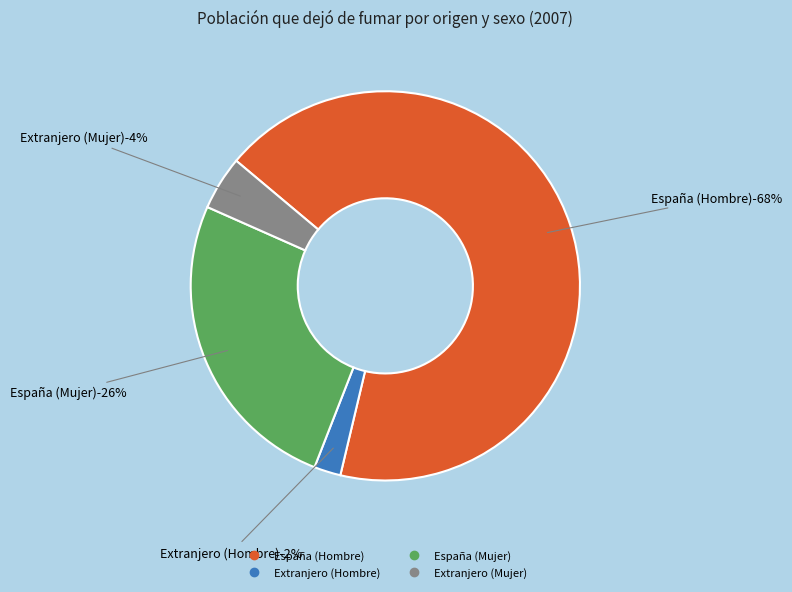

Does any single category account for the majority?

Yes